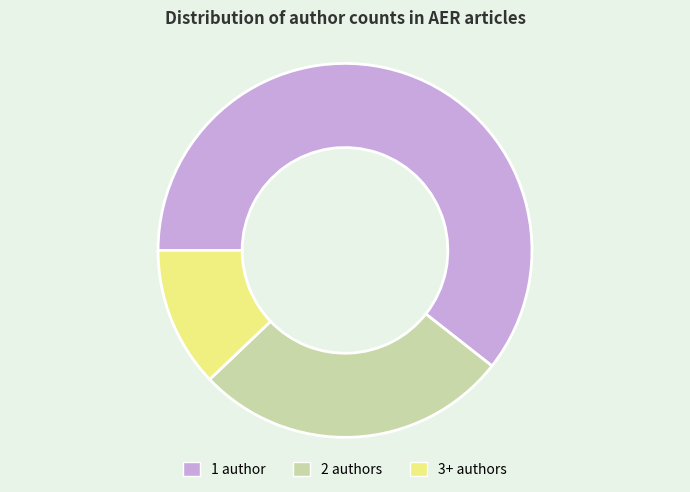

What is the ratio of the value at 3+ authors to the value at 2 authors?

0.4